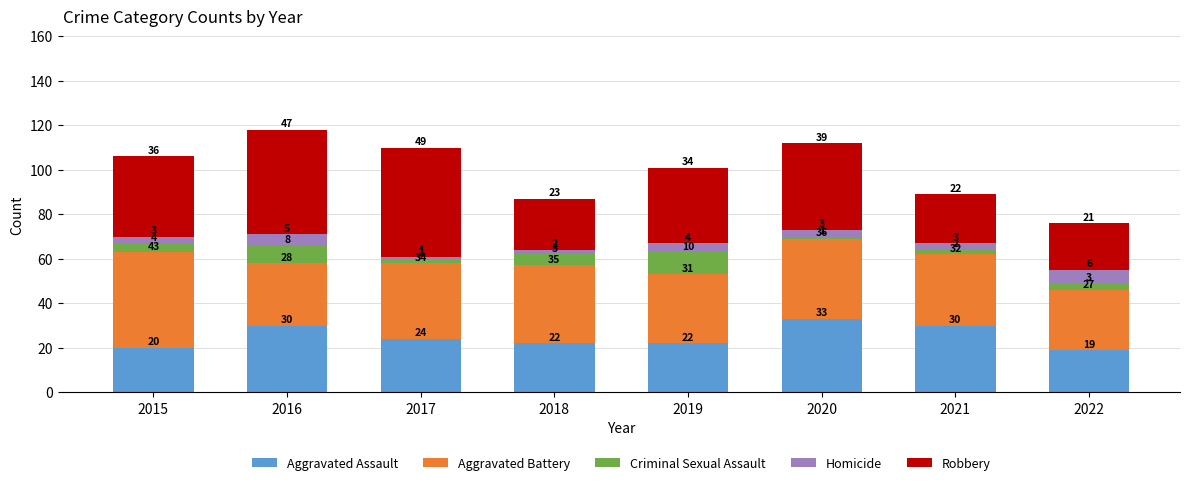

How many values in the Aggravated Assault series are below 24?

4